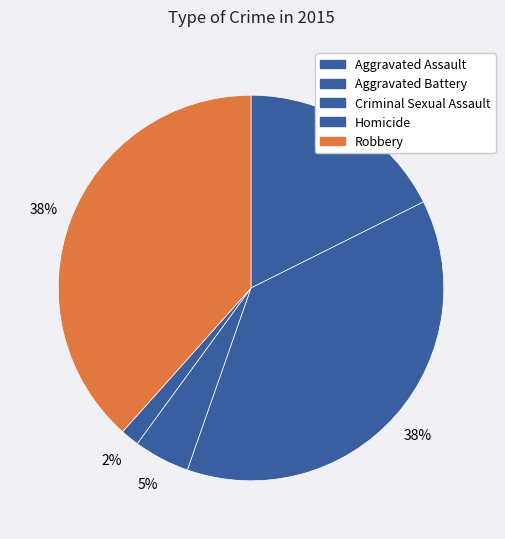

Count the number of slices in the pie.

5